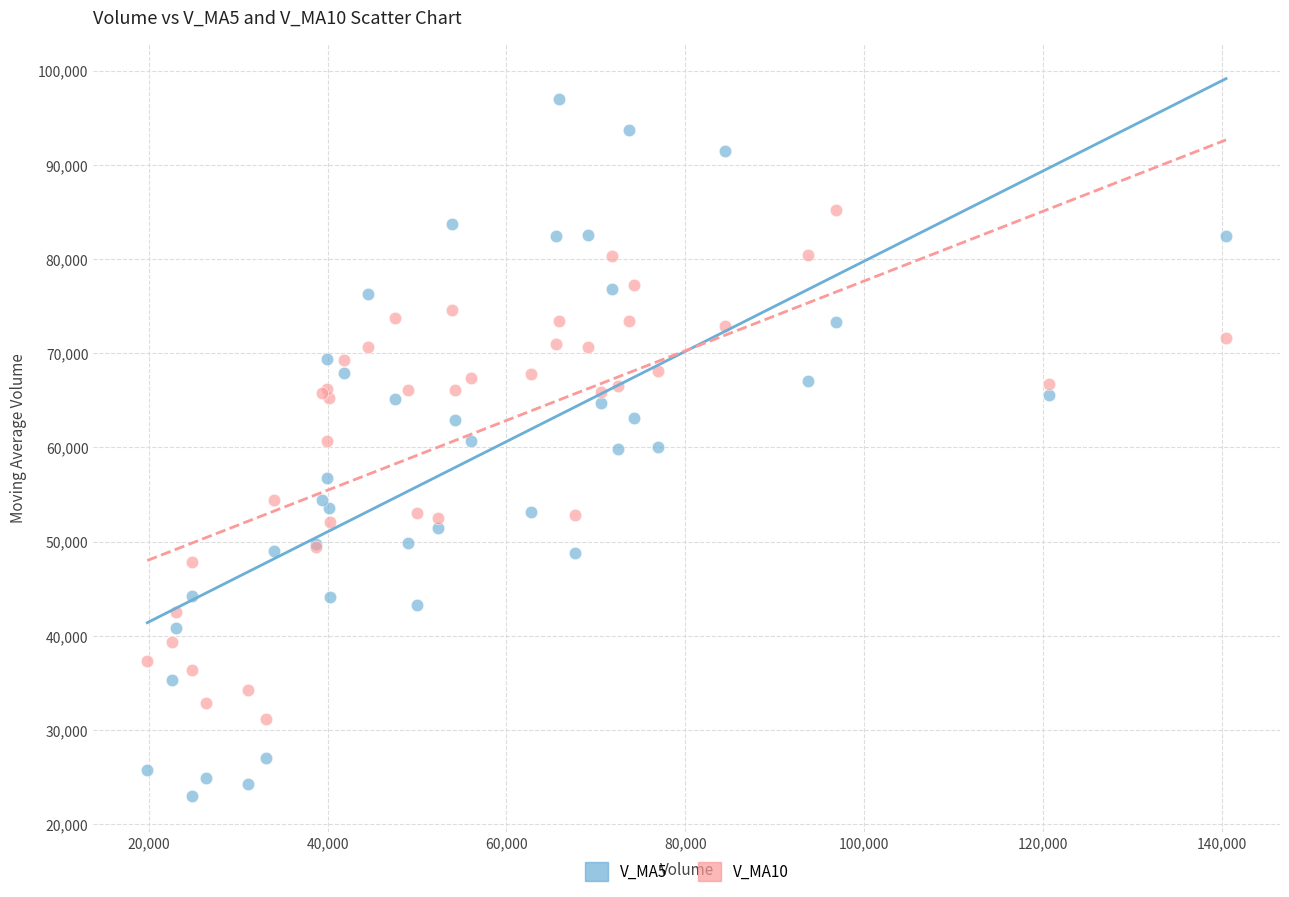

What is the X range (max minus min) for the scatter plot?

120625.8